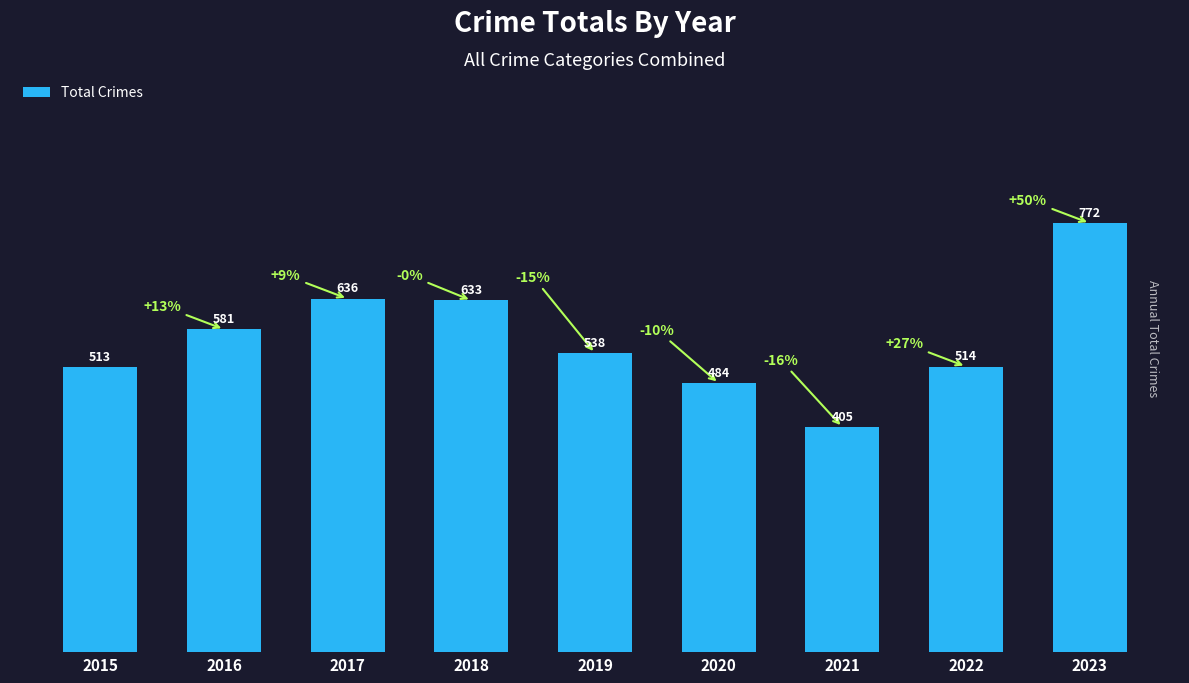

Rank the categories by value from highest to lowest.

2023, 2017, 2018, 2016, 2019, 2022, 2015, 2020, 2021